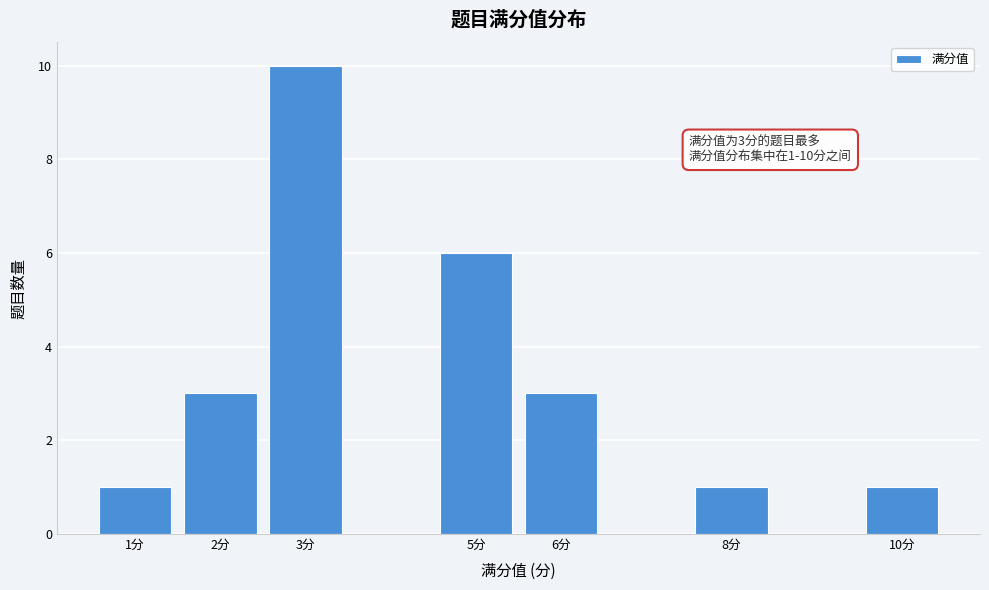

Which range on the x-axis has the tallest bar?

2.5 to 3.5